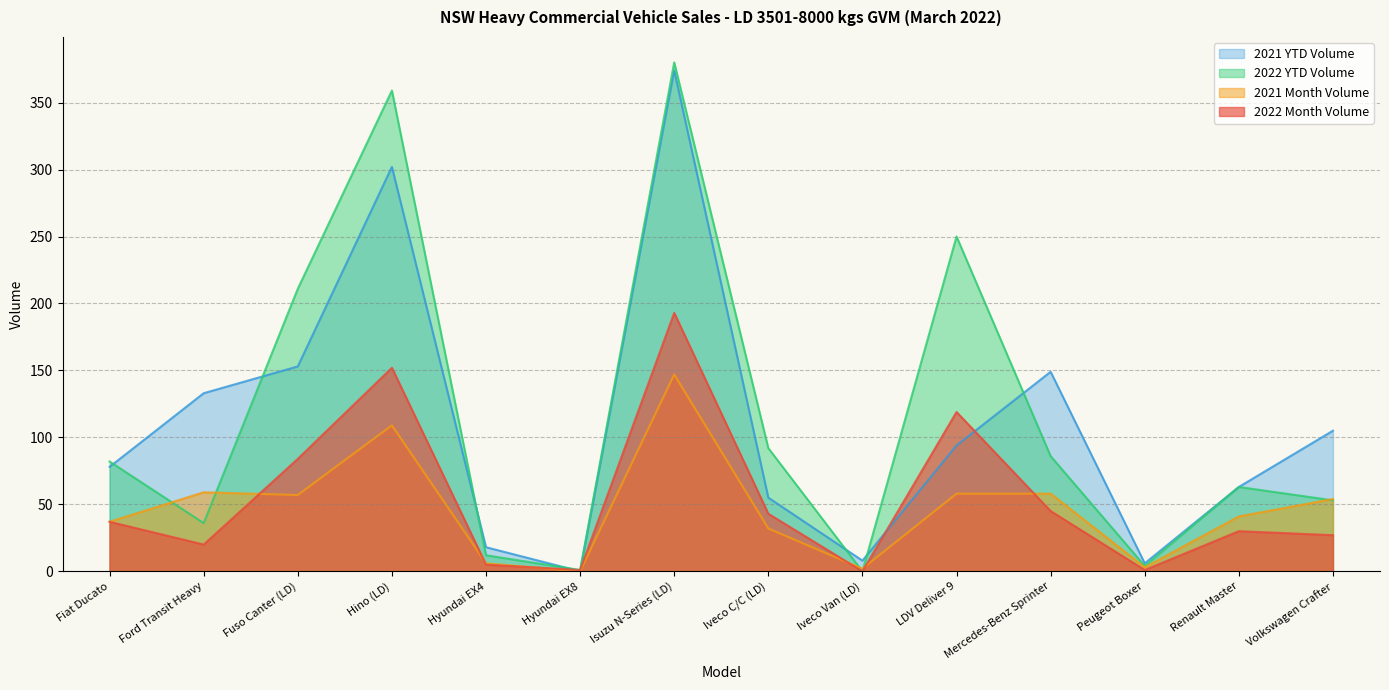

What are all the series names shown in the legend?

2021 YTD Volume, 2022 YTD Volume, 2021 Month Volume, 2022 Month Volume